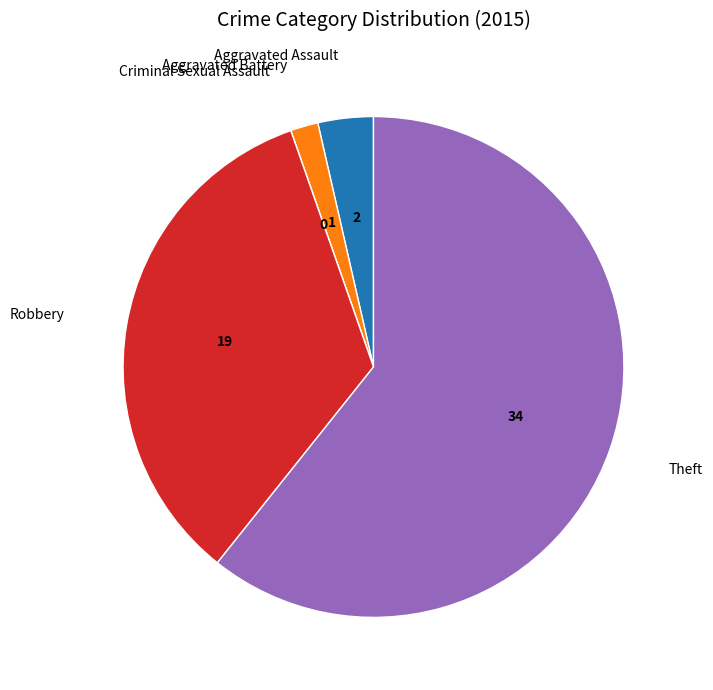

Is there any slice that represents more than half of the pie?

Yes